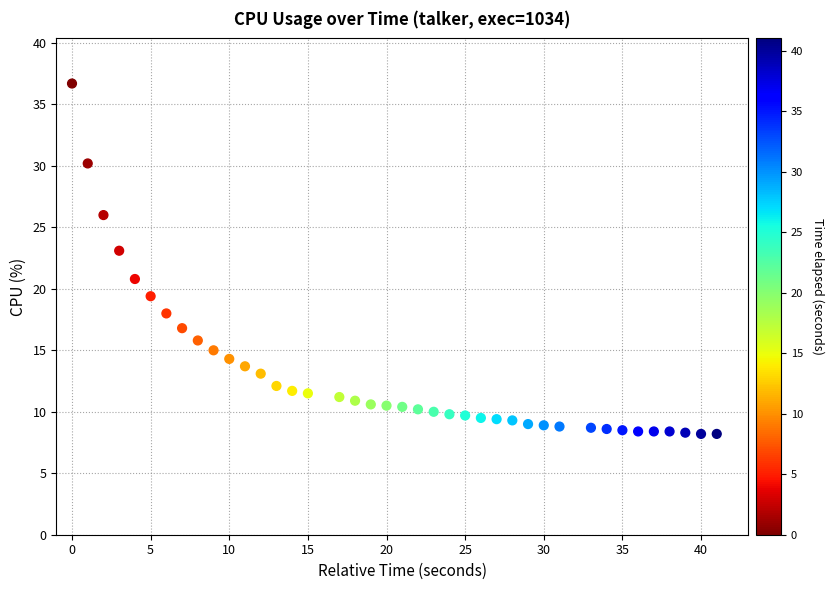

What is the range of X values (max minus min)?

41.0